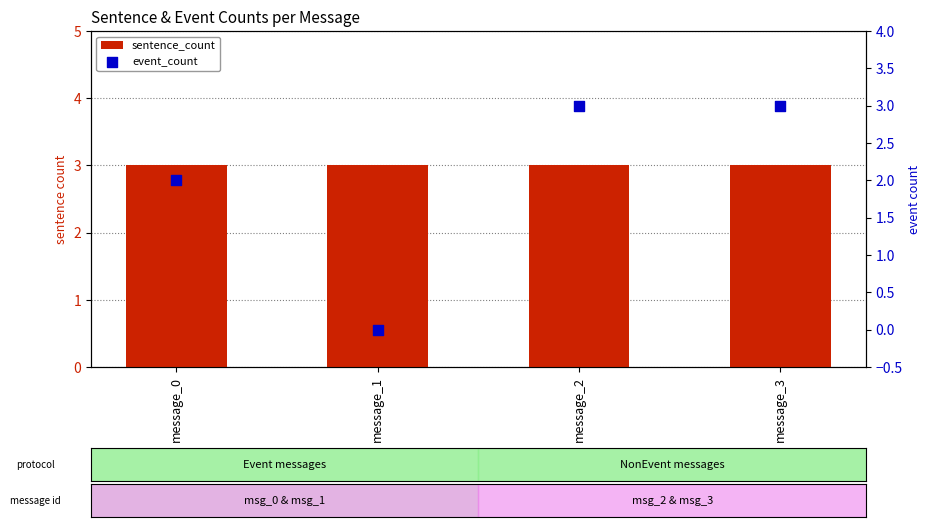

Which series has the widest spread of Y values?

event_count